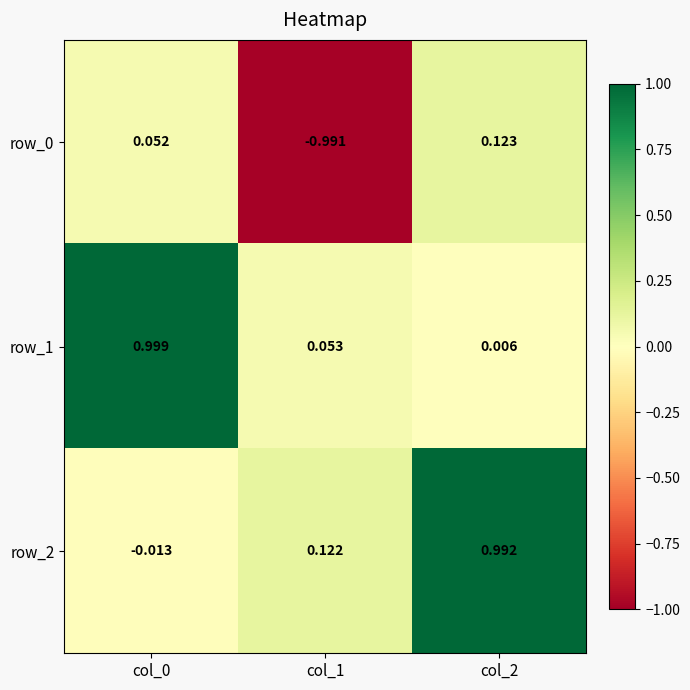

Is the value of row_1 at col_2 greater than the value of row_2 at col_0?

Yes